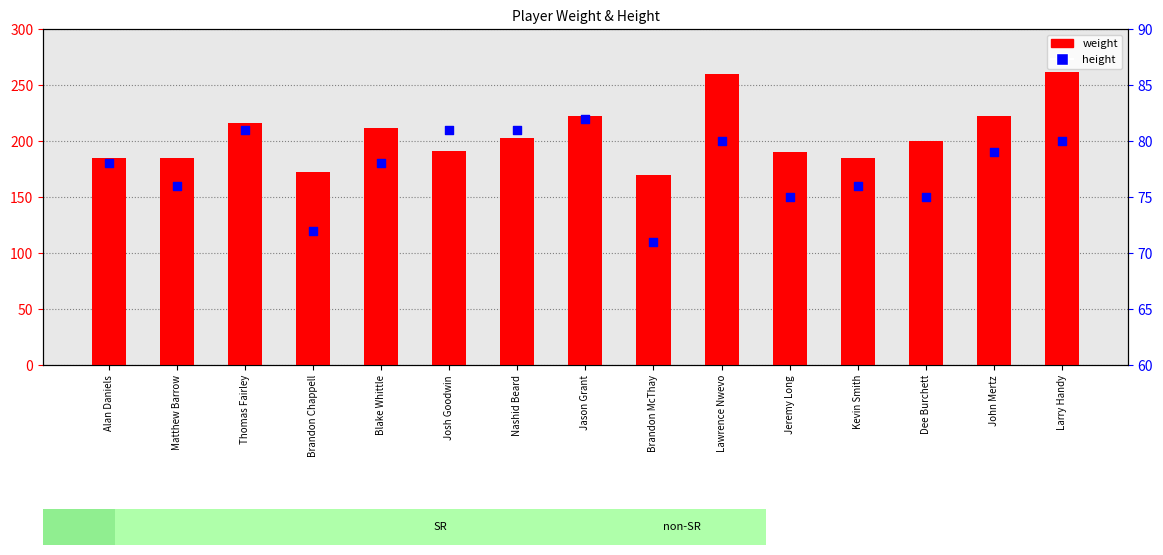

Which series has the largest Y range (max minus min)?

weight